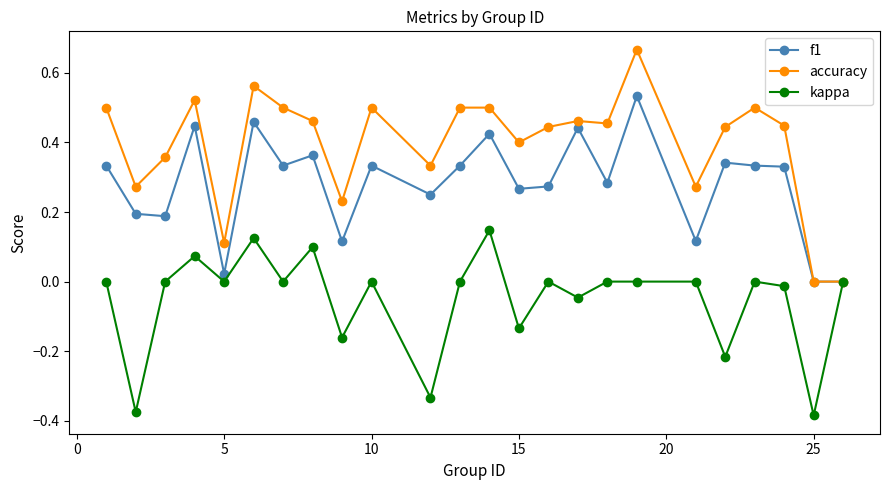

Does the chart have visible grid lines?

No